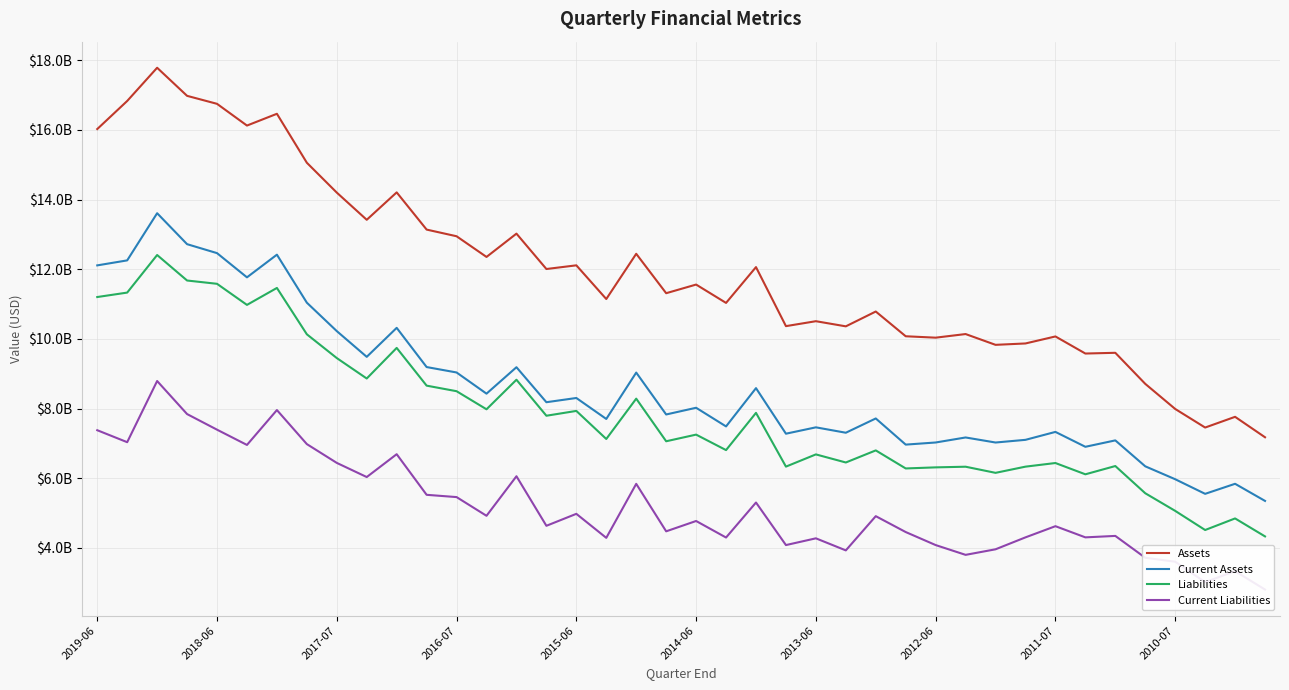

Reading right to left, transcribe all the data shown in this chart.

Assets: 7175375000	7762366000	7454532000	7988010000	8708885000	9600538000	9579475000	10070034000	9868727000	9829079000	10138748000	10034902000	10075363000	10785687000	10360129000	10507721000	10366049000	12060883000	11032916000	11559593000	11311526000	12442856000	11144488000	12111814000	12006198000	13021930000	12352787000	12946806000	13138043000	14206366000	13419375000	14200025000	15056966000	16462809000	16124805000	16748808000	16978025000	17784445000	16830752000	16024369000
Current Assets: 5347888000	5839628000	5551227000	5970556000	6341298000	7085834000	6901914000	7329348000	7101673000	7024591000	7169651000	7025424000	6964553000	7715301000	7305483000	7460473000	7277818000	8585770000	7486762000	8022386000	7829698000	9032607000	7701306000	8303133000	8181801000	9186471000	8427570000	9035684000	9191264000	10316721000	9484503000	10223162000	11039168000	12417759000	11767213000	12462294000	12719431000	13608300000	12253884000	12110356000
Liabilities: 4328697000	4845069000	4512636000	5061883000	5568173000	6349343000	6111992000	6435991000	6331797000	6153819000	6329946000	6311176000	6280034000	6798325000	6451455000	6683492000	6332684000	7876055000	6807010000	7251448000	7060498000	8283945000	7126199000	7931890000	7793587000	8827119000	7978674000	8497925000	8657582000	9740746000	8862568000	9449169000	10131674000	11462585000	10975991000	11581501000	11675983000	12408079000	11329342000	11201654000
Current Liabilities: 2802637000	3332246000	3015506000	3602414000	3716611000	4343243000	4301529000	4622388000	4301583000	3958927000	3799341000	4080218000	4454052000	4910211000	3927339000	4273946000	4080106000	5301946000	4296959000	4771419000	4474954000	5838021000	4287453000	4977169000	4633722000	6056152000	4920803000	5457874000	5523100000	6689222000	6033288000	6439430000	6978997000	7956569000	6955094000	7393403000	7841458000	8790428000	7034125000	7377961000